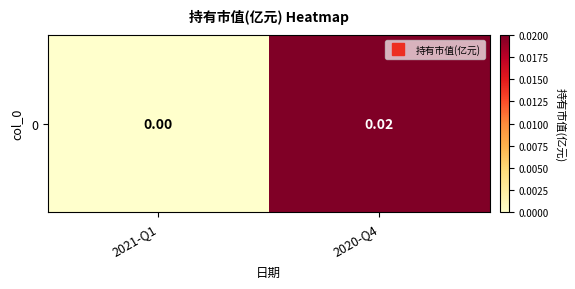

Count the values in the range 0 to 1.

2